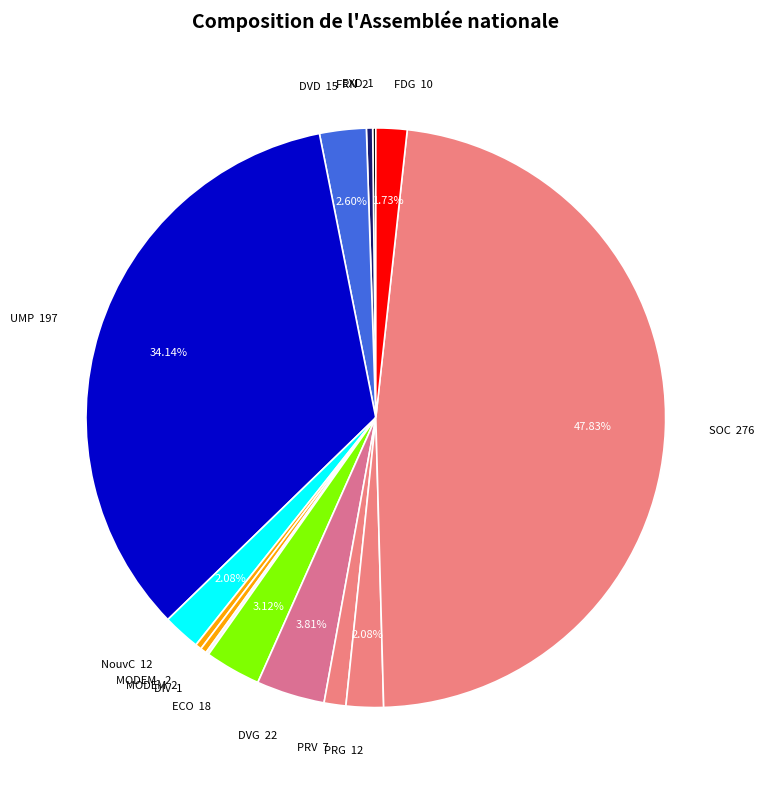

Between DVG and FRN, which is larger?

DVG